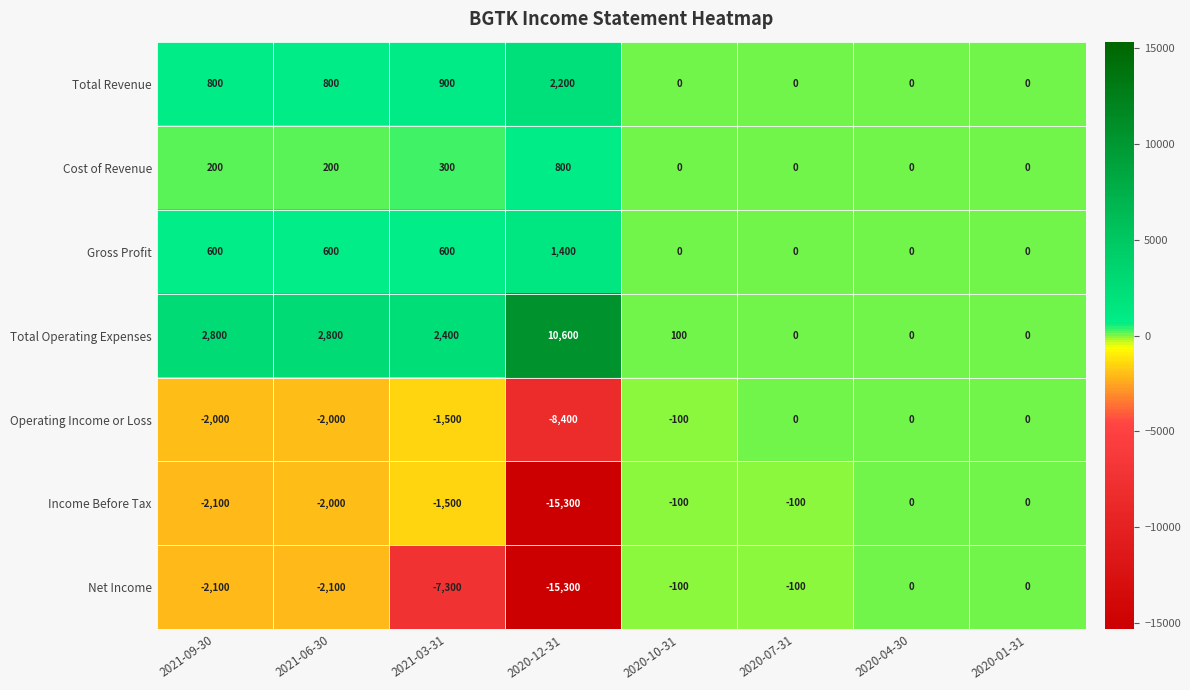

How many series are shown in this chart?

7